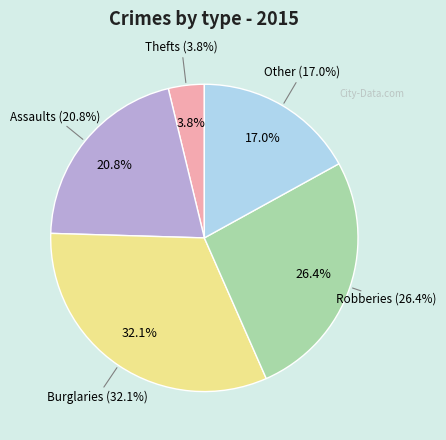

How many segments does this pie chart have?

5